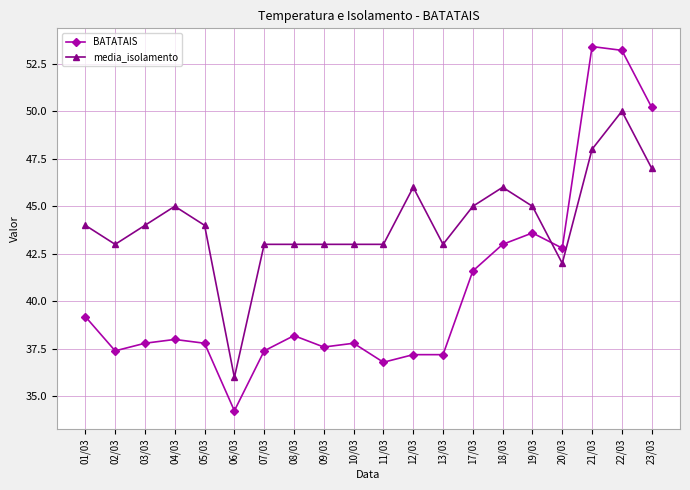

At which category does media_isolamento reach its first local valley?

02/03